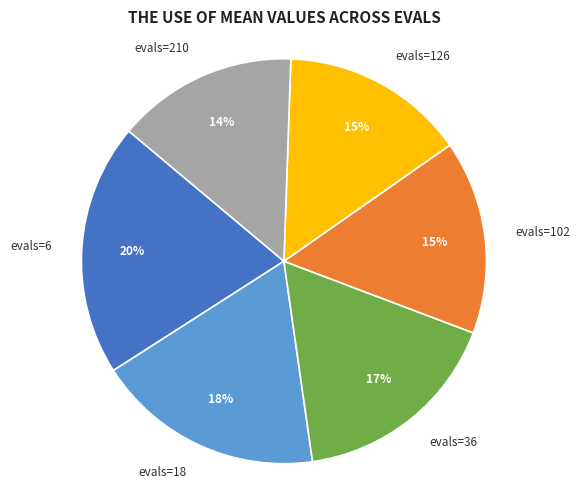

Is the sum of evals=36 and evals=126 greater than half?

No